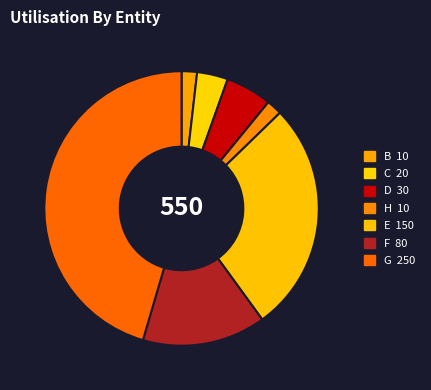

To the nearest percent, what portion does H represent?

2%